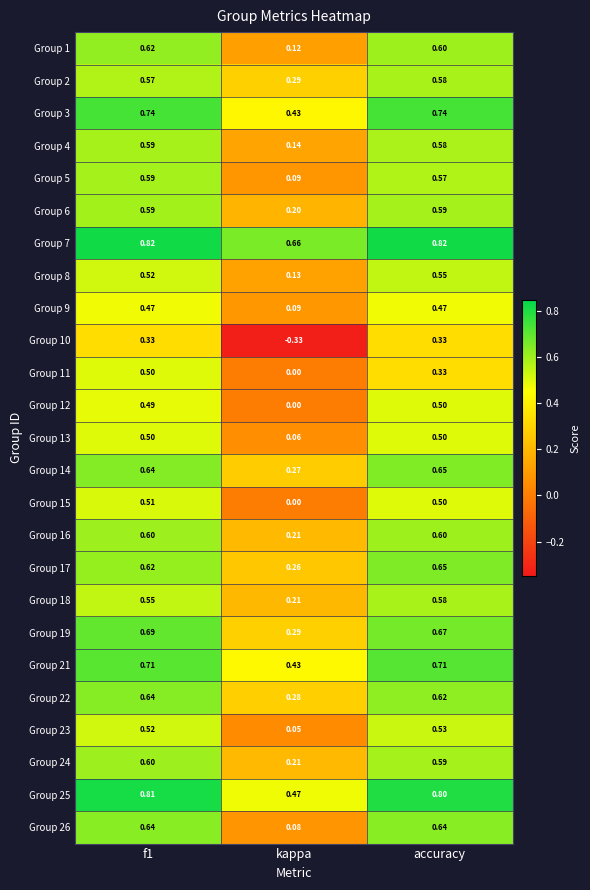

Where is Group 21 nearest to the value 0?

kappa